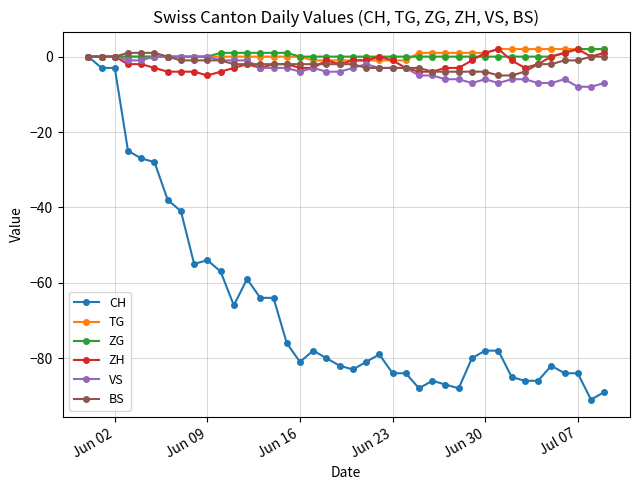

What is the minimum value shown in the chart?

-91